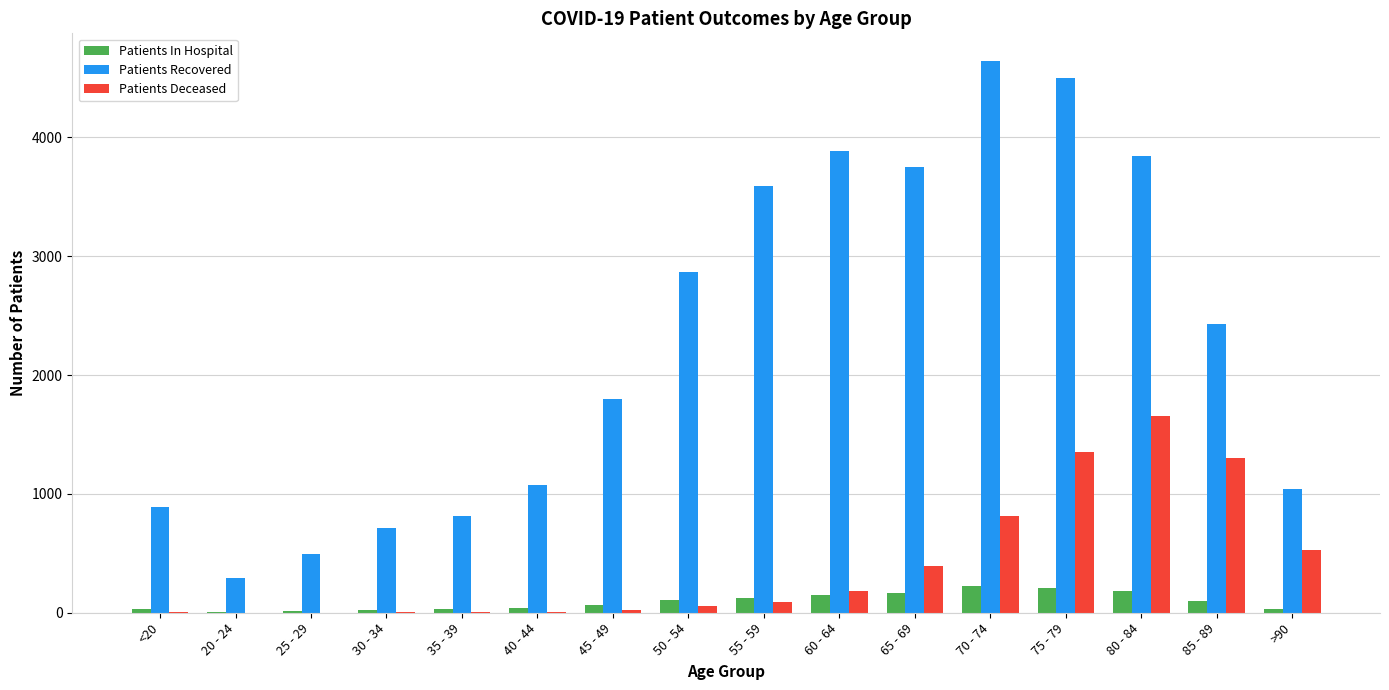

Read the Patients Recovered value at 20 - 24, to the nearest 50.

300